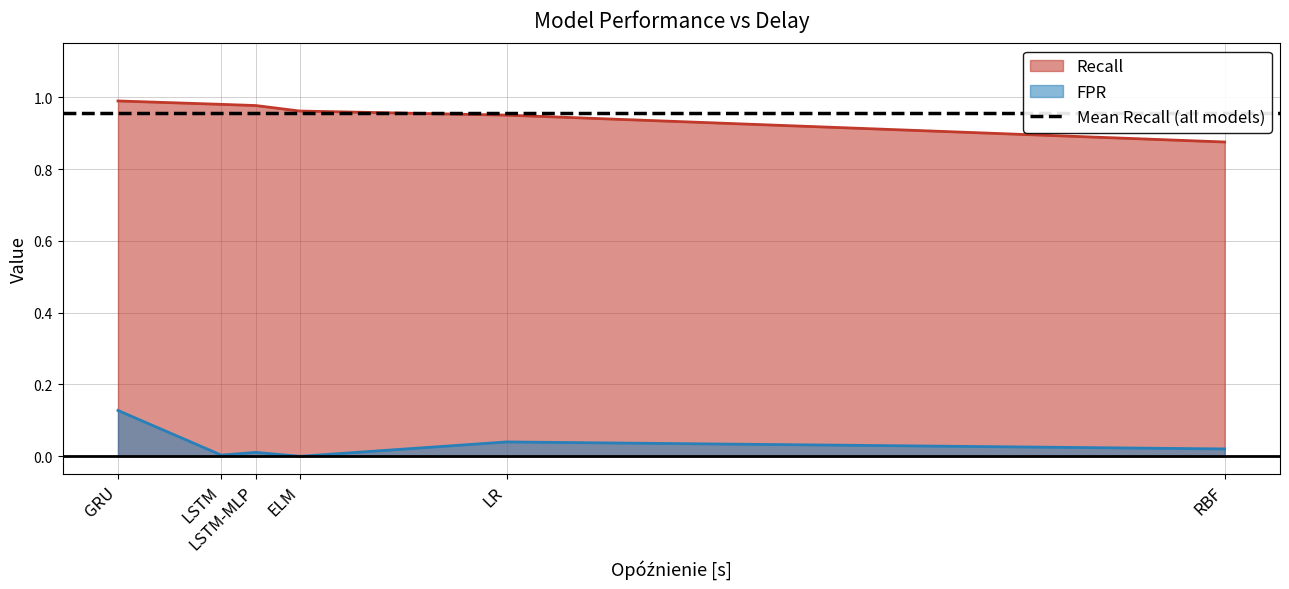

True or false: Recall and FPR intersect in this chart.

False